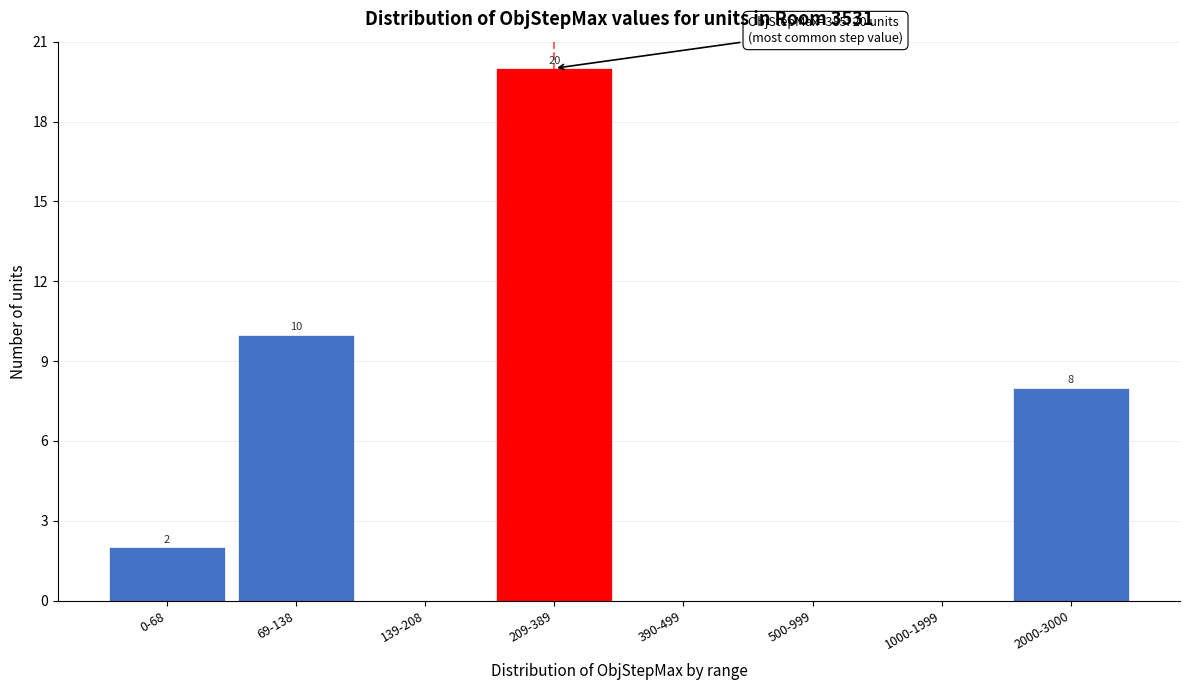

Reading right to left, what are all the values shown in this chart?

2000-3000=8	1000-1999=0	500-999=0	390-499=0	209-389=20	139-208=0	69-138=10	0-68=2